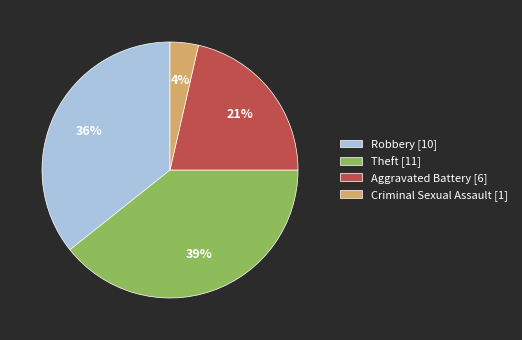

Which has a higher value, Robbery [10] or Criminal Sexual Assault [1]?

Robbery [10]